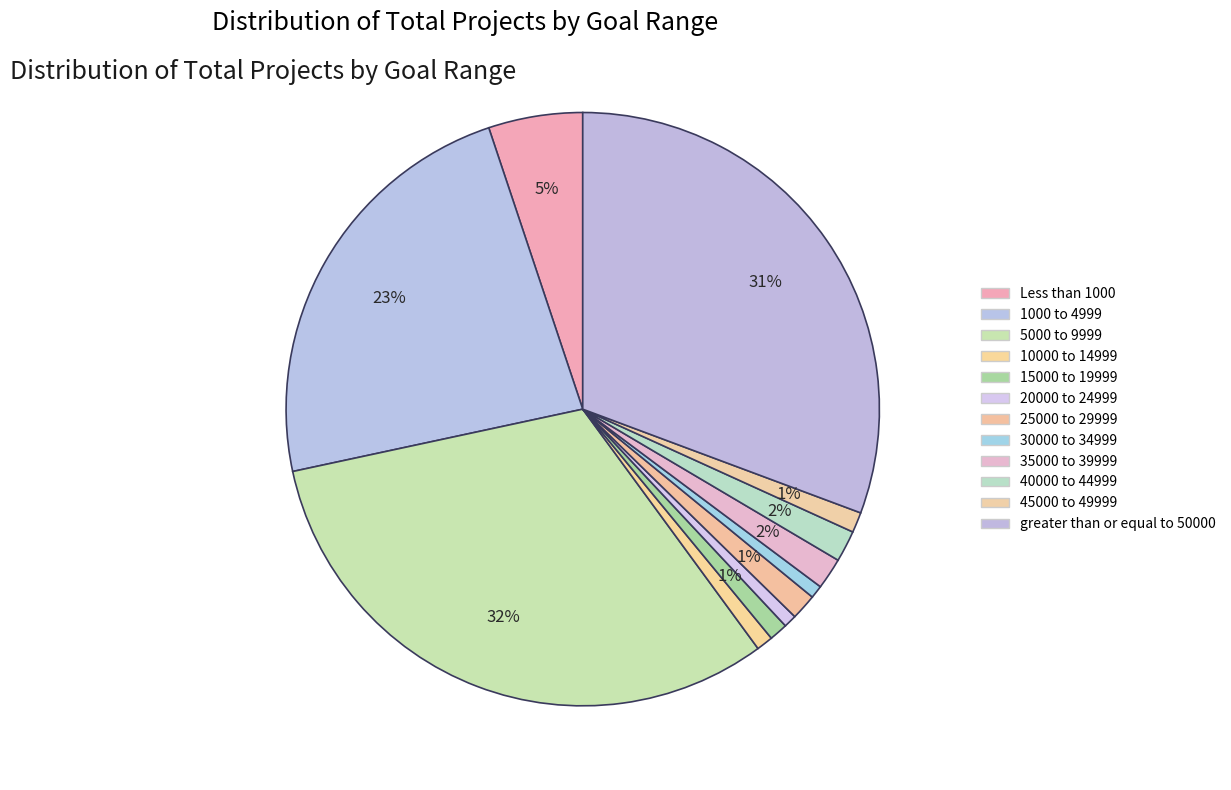

Count the number of slices in the pie.

12